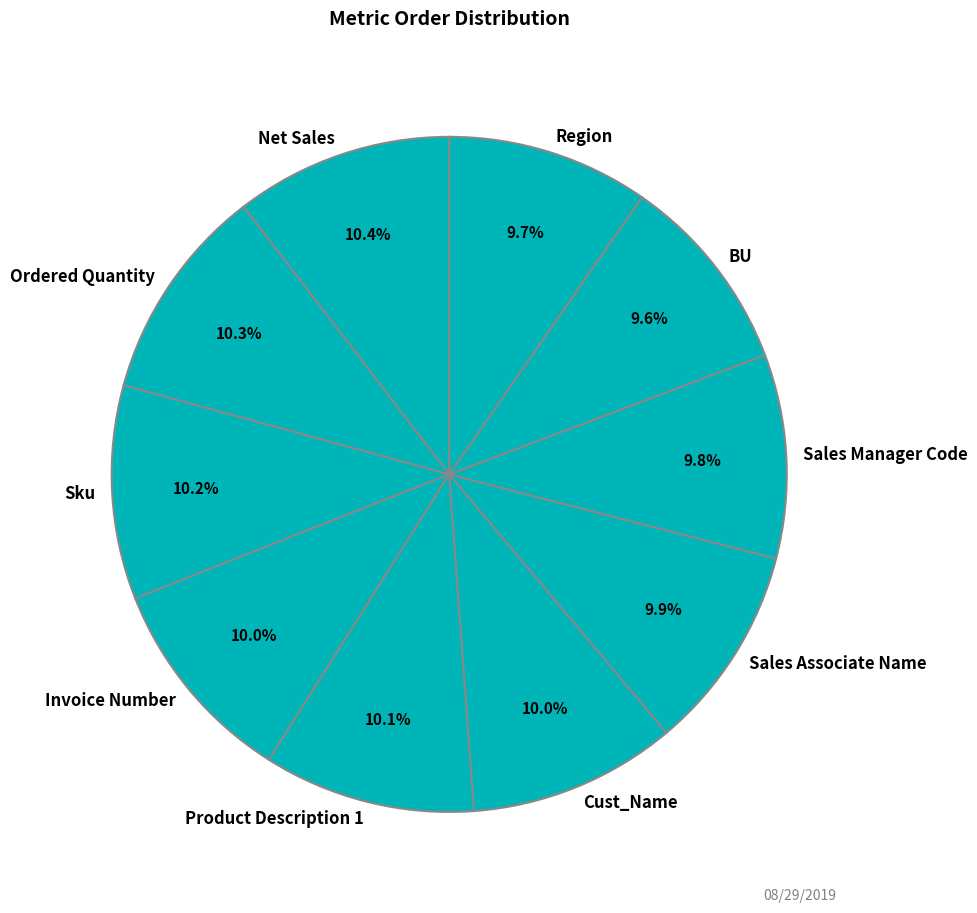

Does Product Description 1 account for over 50% of the chart?

No